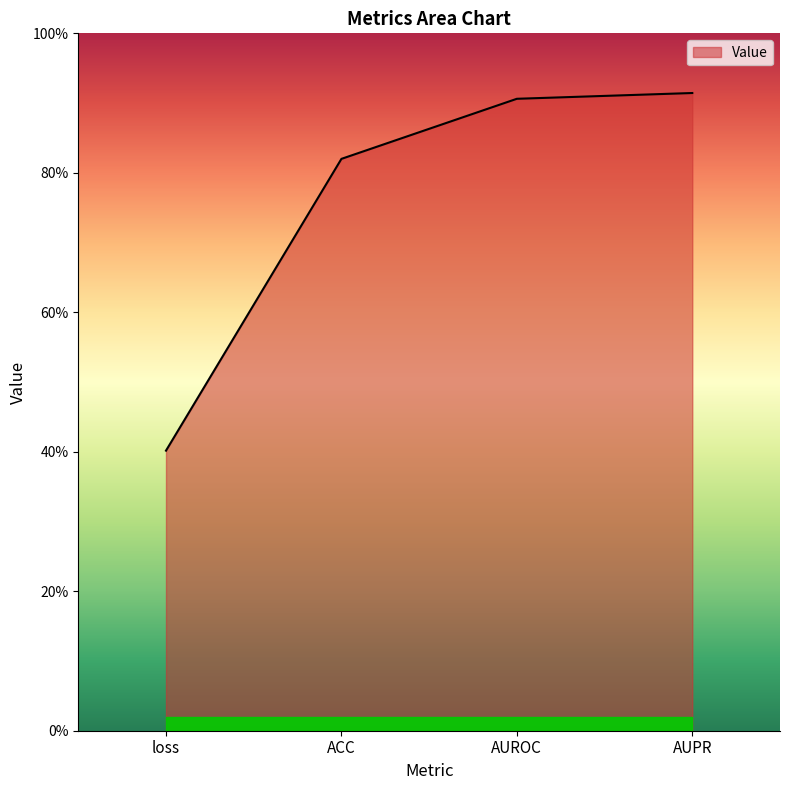

Rank the categories by value from highest to lowest.

AUPR, AUROC, ACC, loss